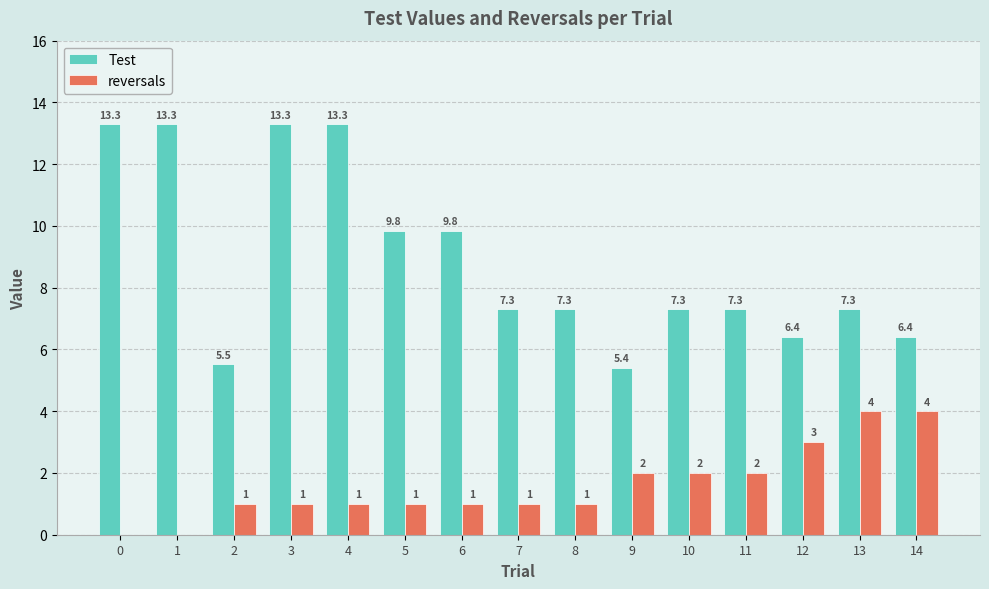

What is the total value across all series at 7?

8.3